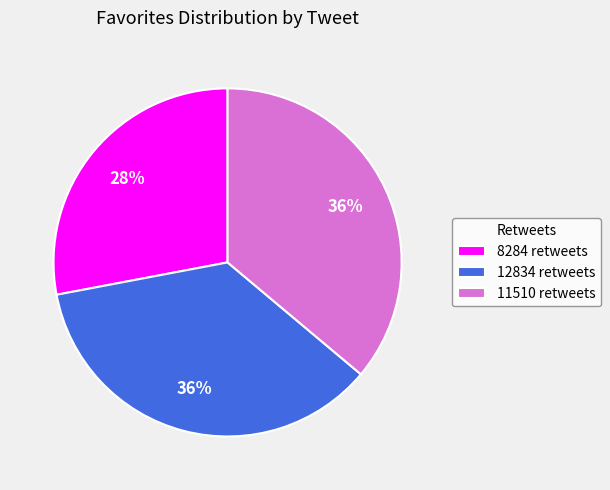

Does any single category account for the majority?

No